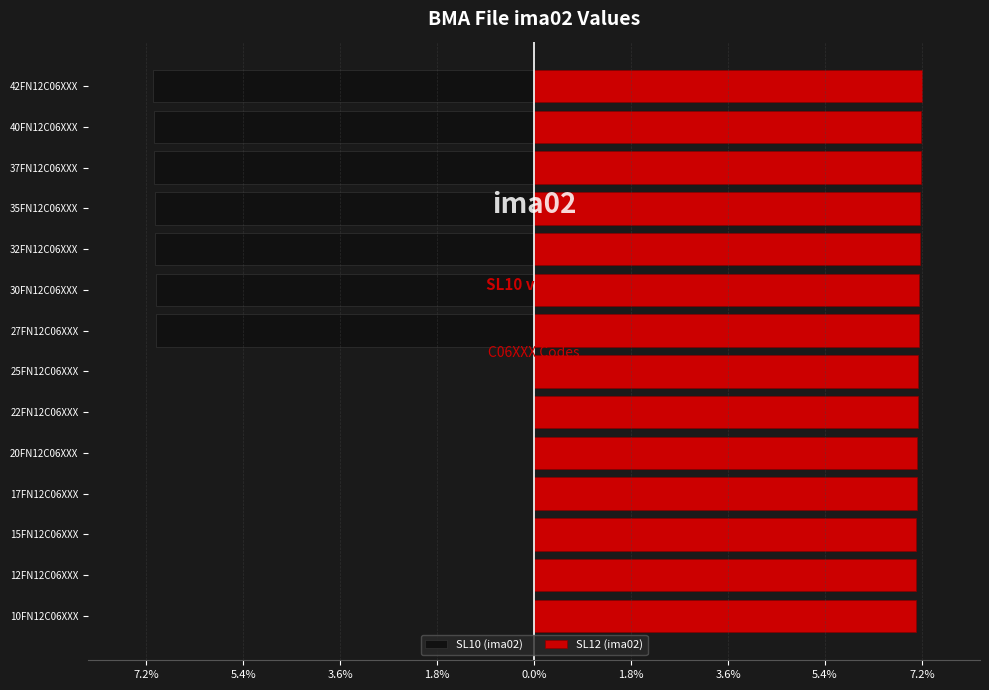

Which series has the widest spread of values?

SL10 (ima02)